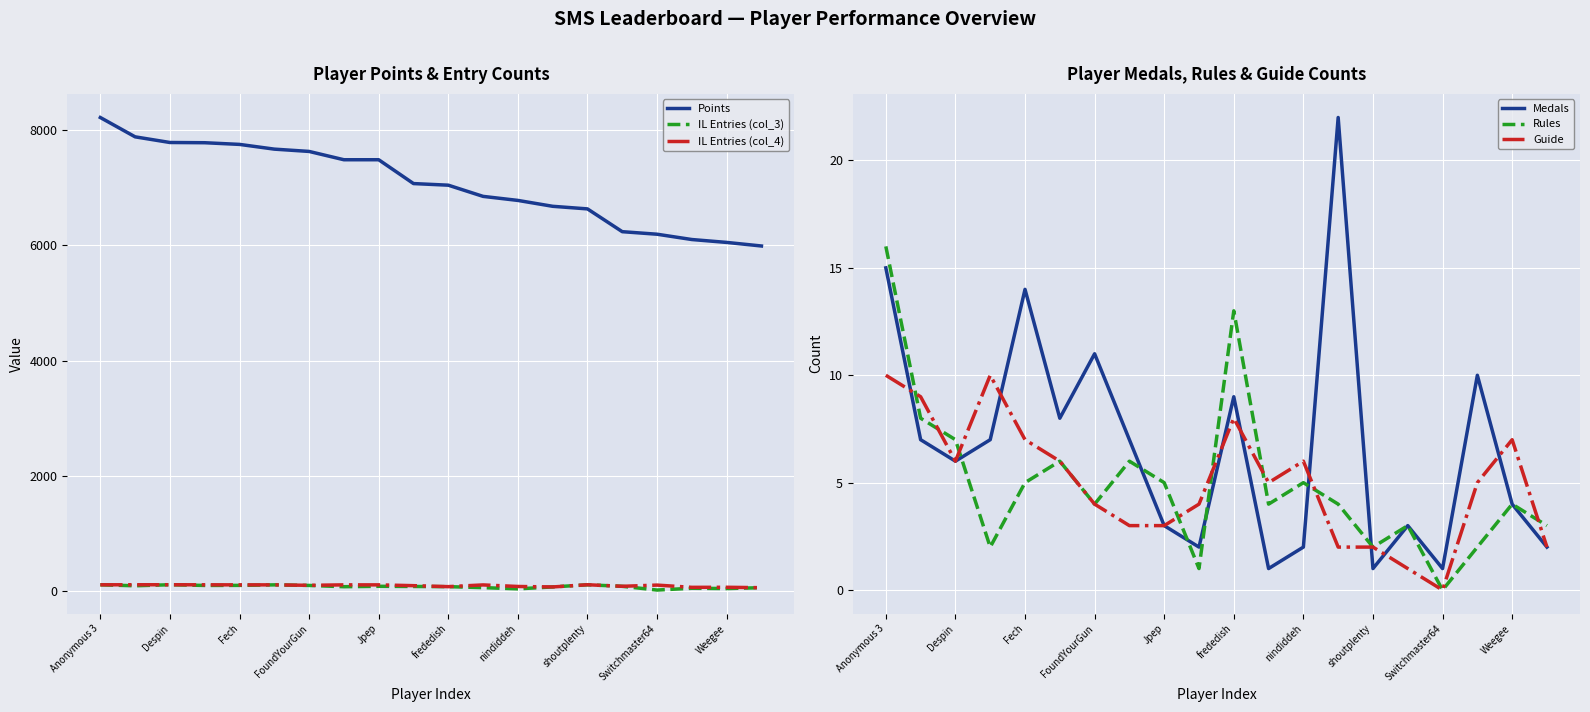

At how many categories does at least one series exceed 310?

20